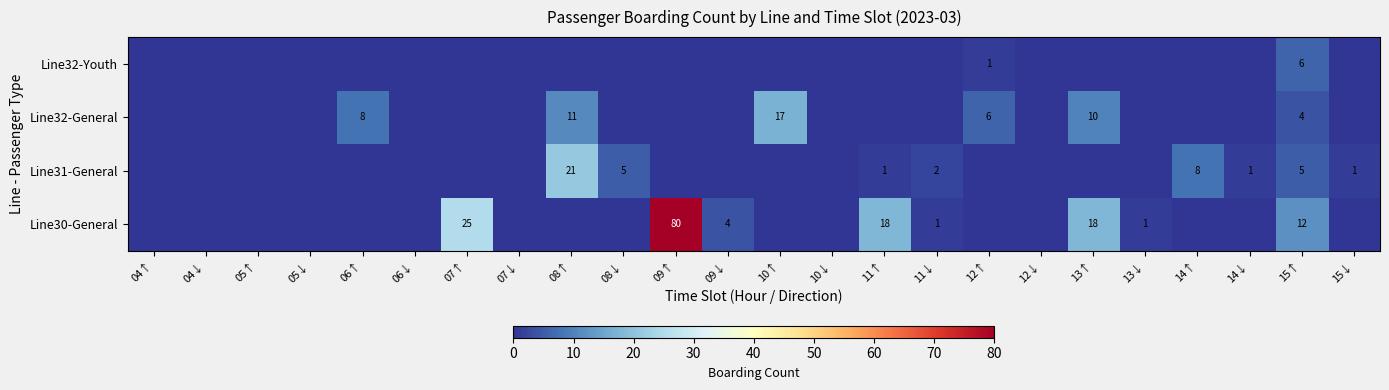

Is it true that Line32-General equals 31 at 10↑?

False